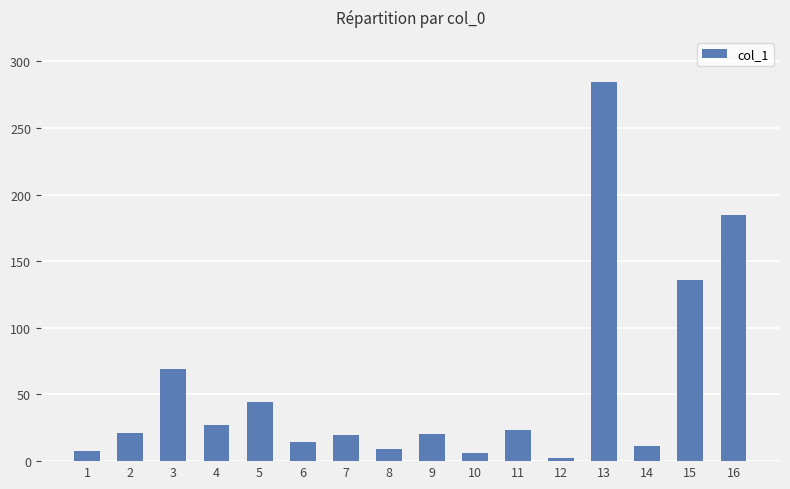

Which category has the lowest value across all series?

12